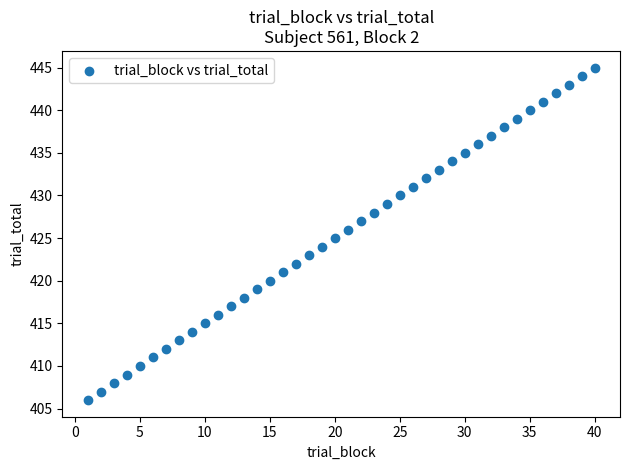

What is the range of X values (max minus min)?

39